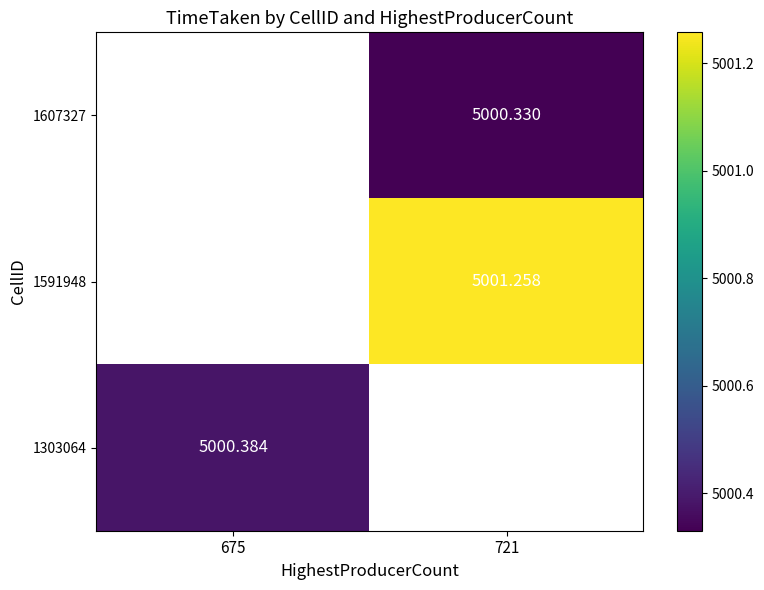

Is it true that 1303064 equals 2025.9 at 675?

False